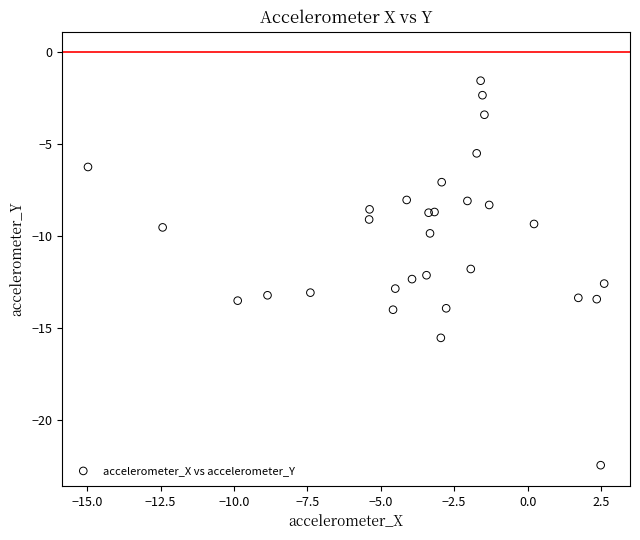

What is the range of X values (max minus min)?

17.6